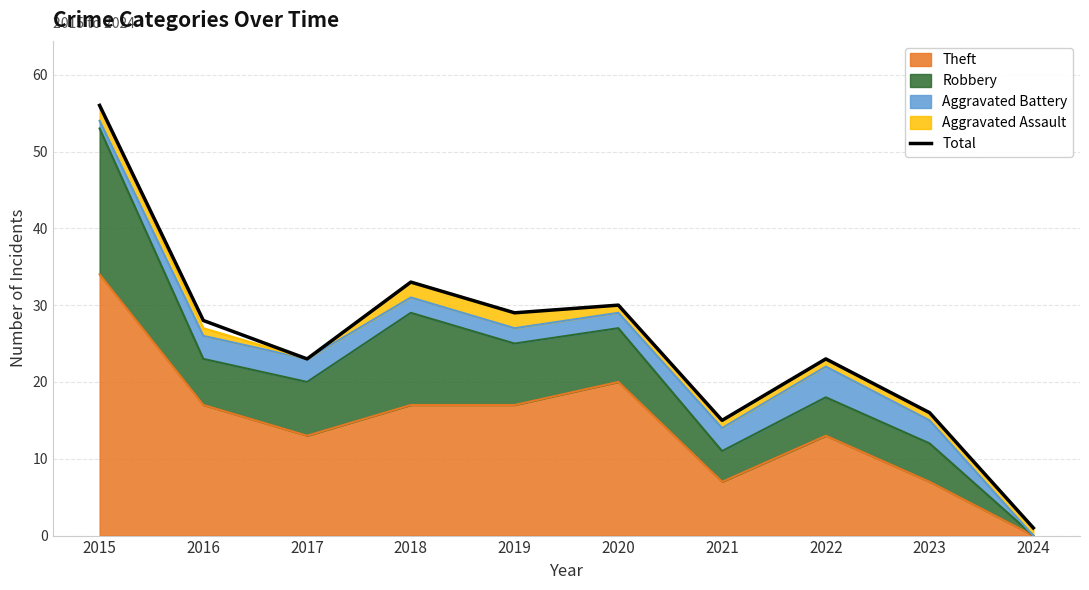

What is the change in value from 2018 to 2023?

-17